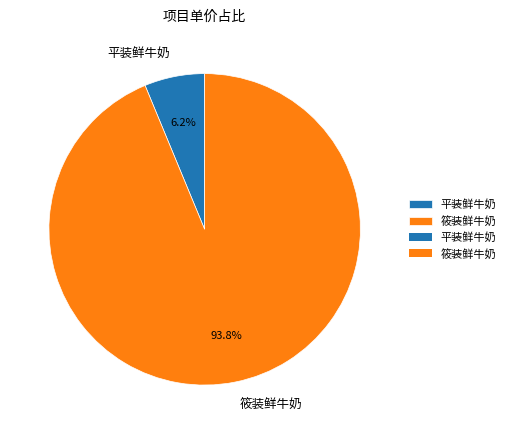

Which has a higher value, 平装鲜牛奶 or 筱装鲜牛奶?

筱装鲜牛奶